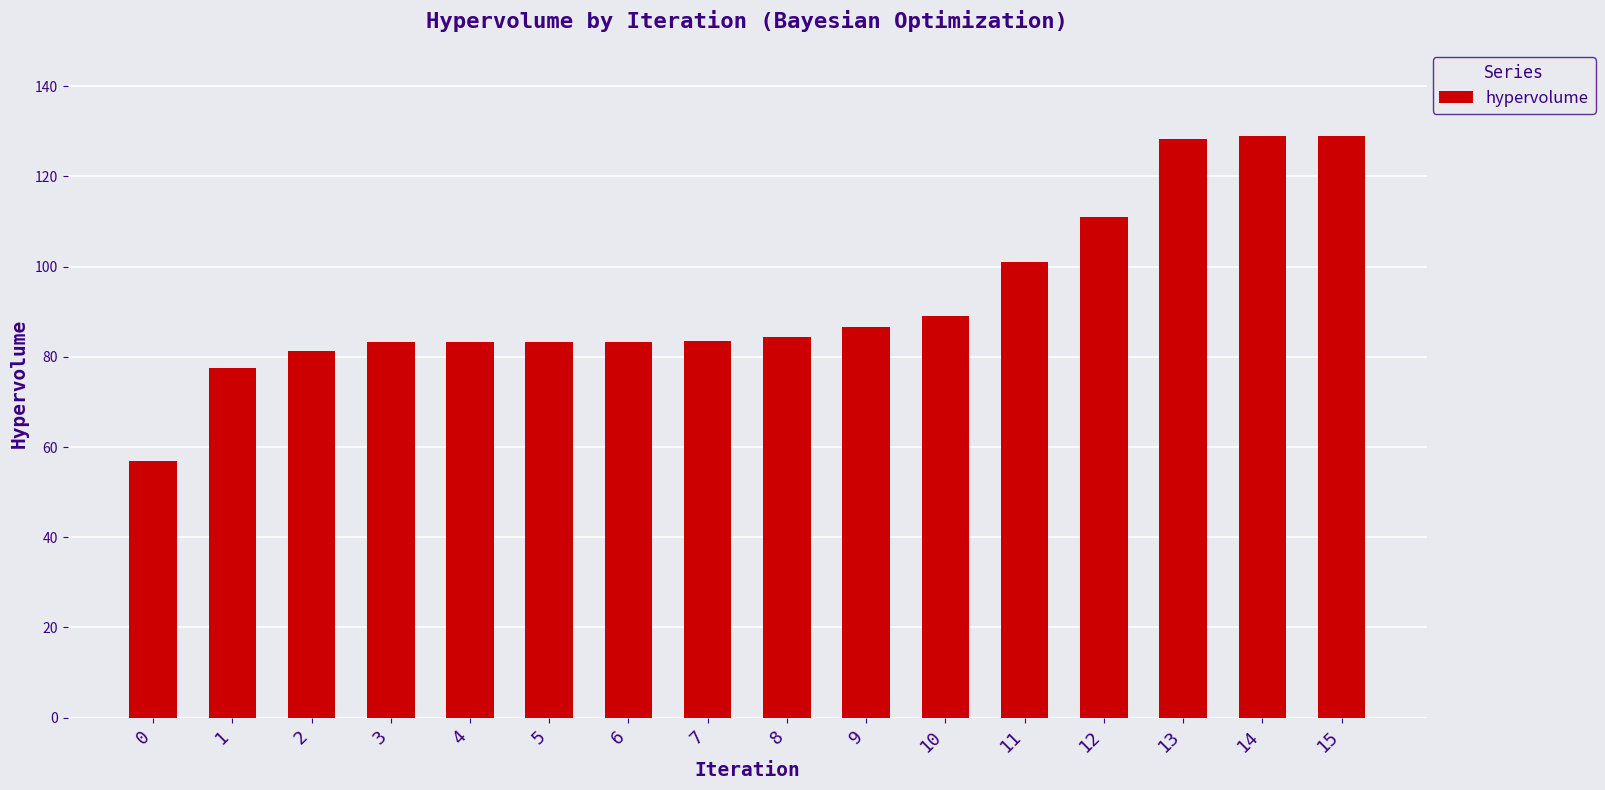

What is the difference between the values at 15 and 12?

18.0